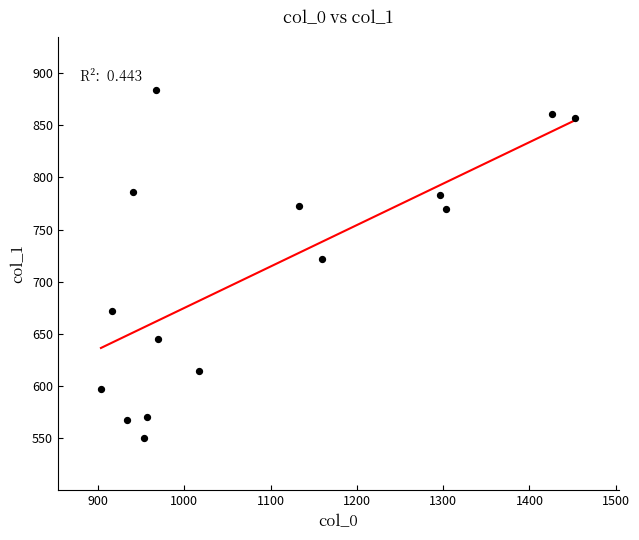

What is the range of X values (max minus min)?

550.0